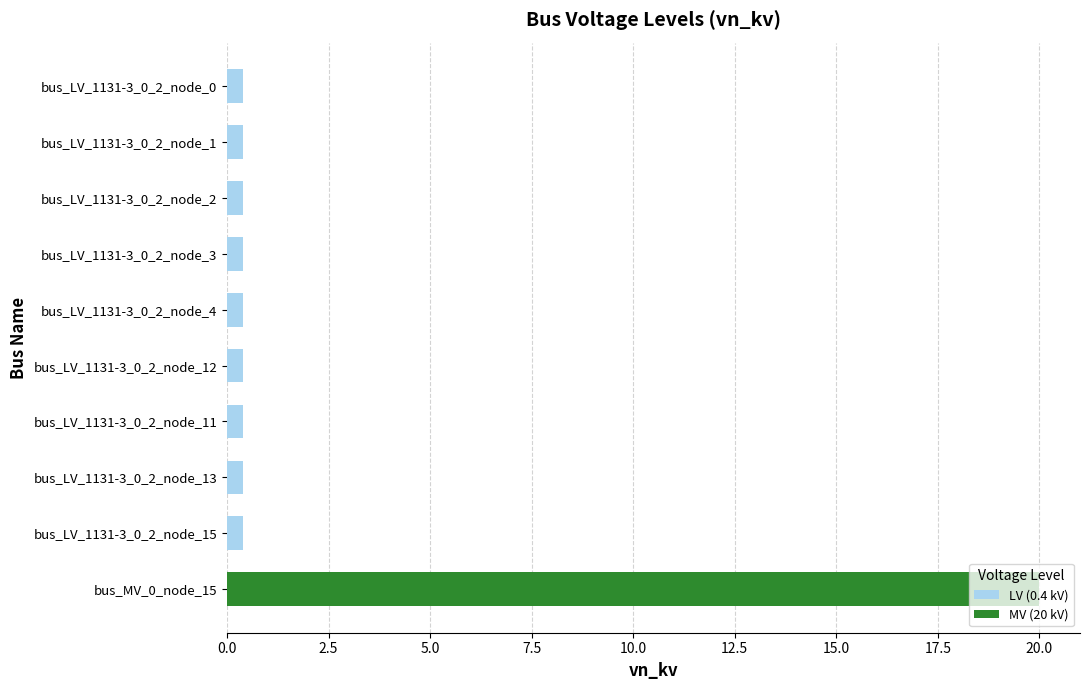

What is the sum of all values?

23.6